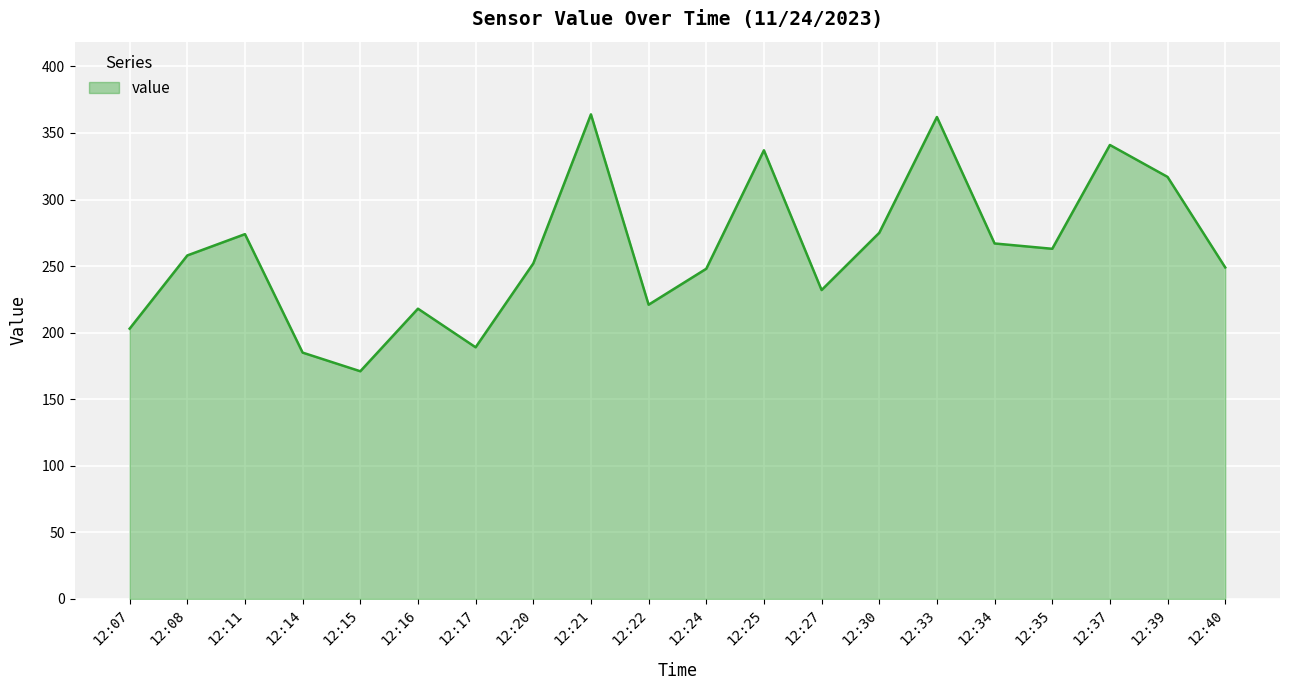

What is the greatest value displayed?

364